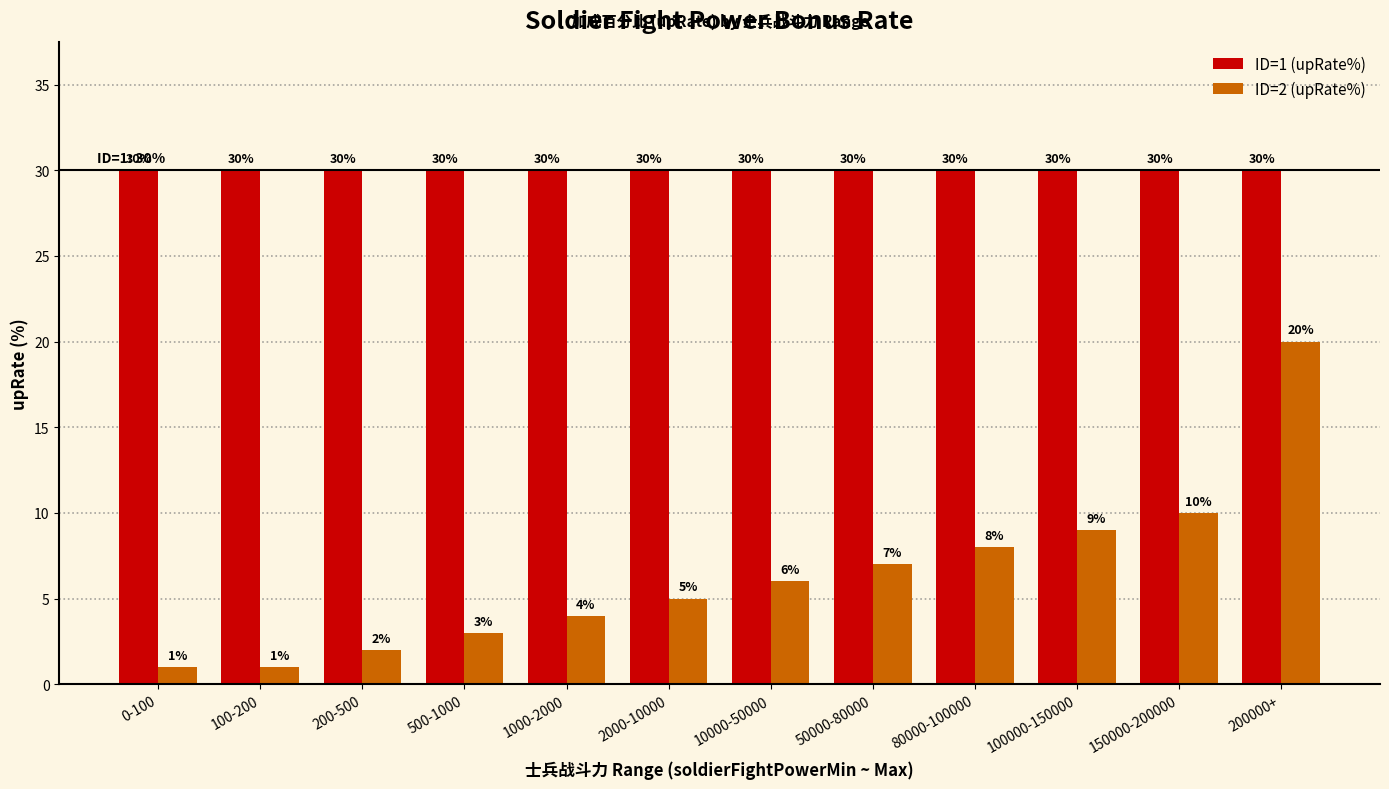

What is the difference between the highest and lowest values at 50000-80000?

23